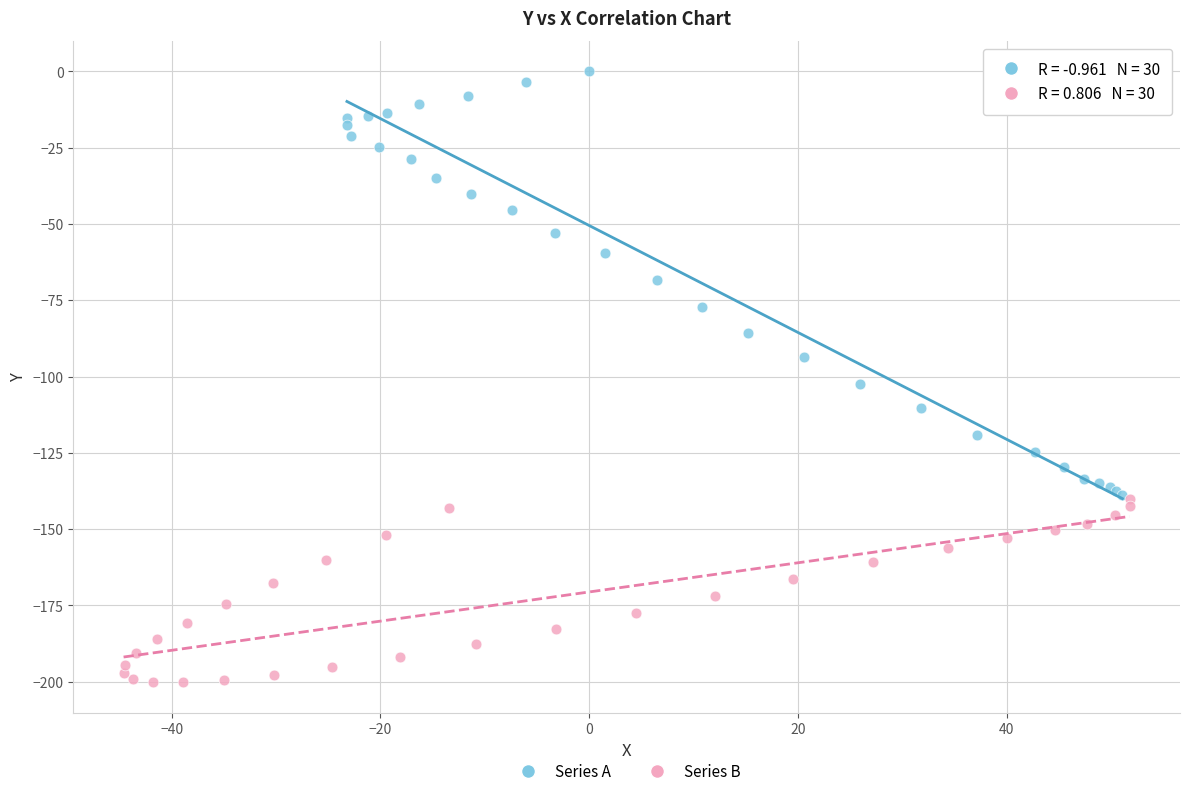

Which series reaches the maximum Y coordinate?

Series A